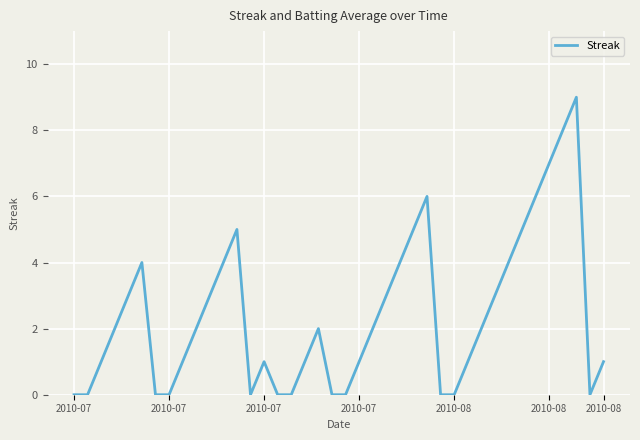

What is the difference between the maximum and minimum values?

9